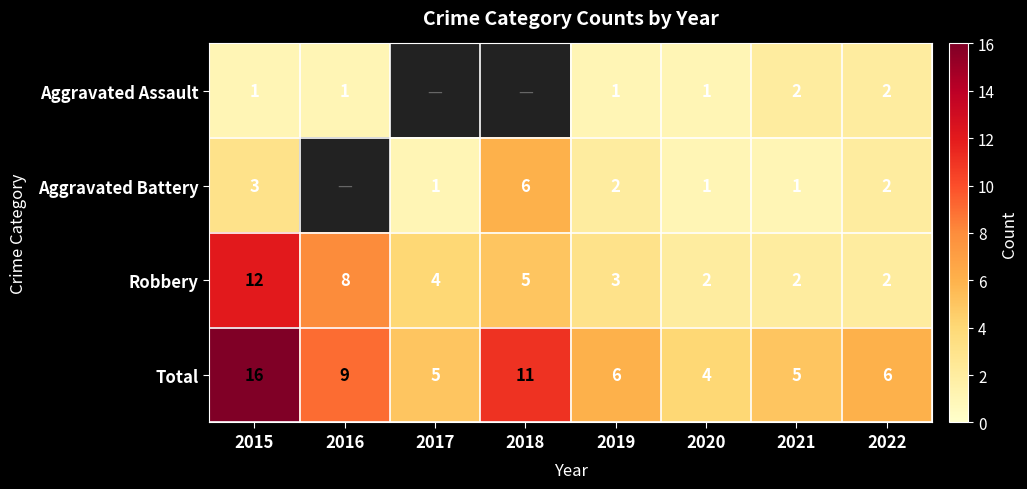

Count the Robbery values in the range 2 to 8.

7